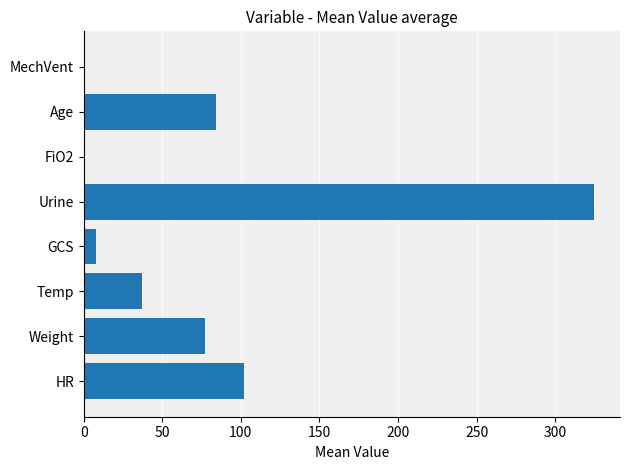

True or false: the data shows 36.9 at Temp.

True